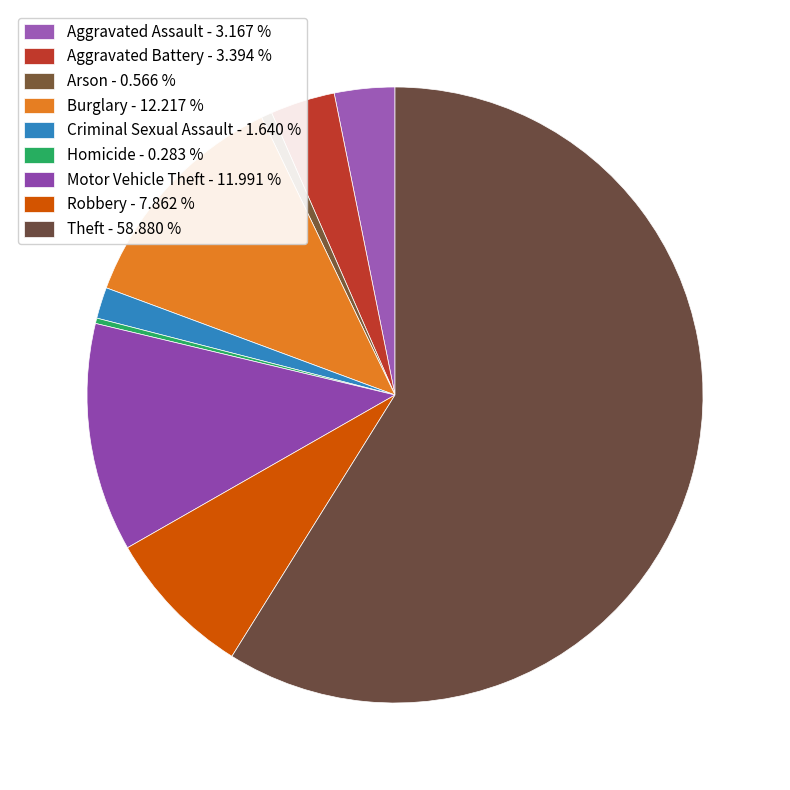

How many segments does this pie chart have?

9